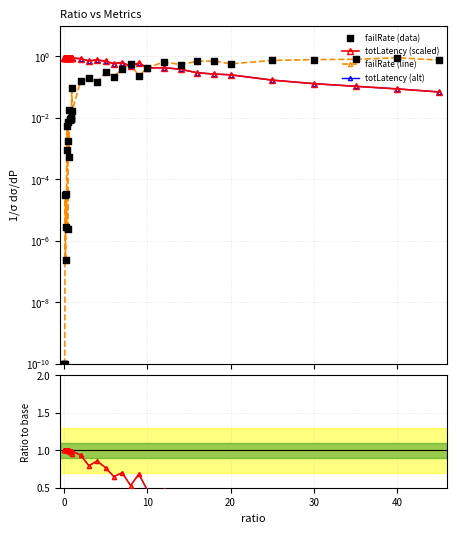

Which series reaches the maximum Y coordinate?

failRate